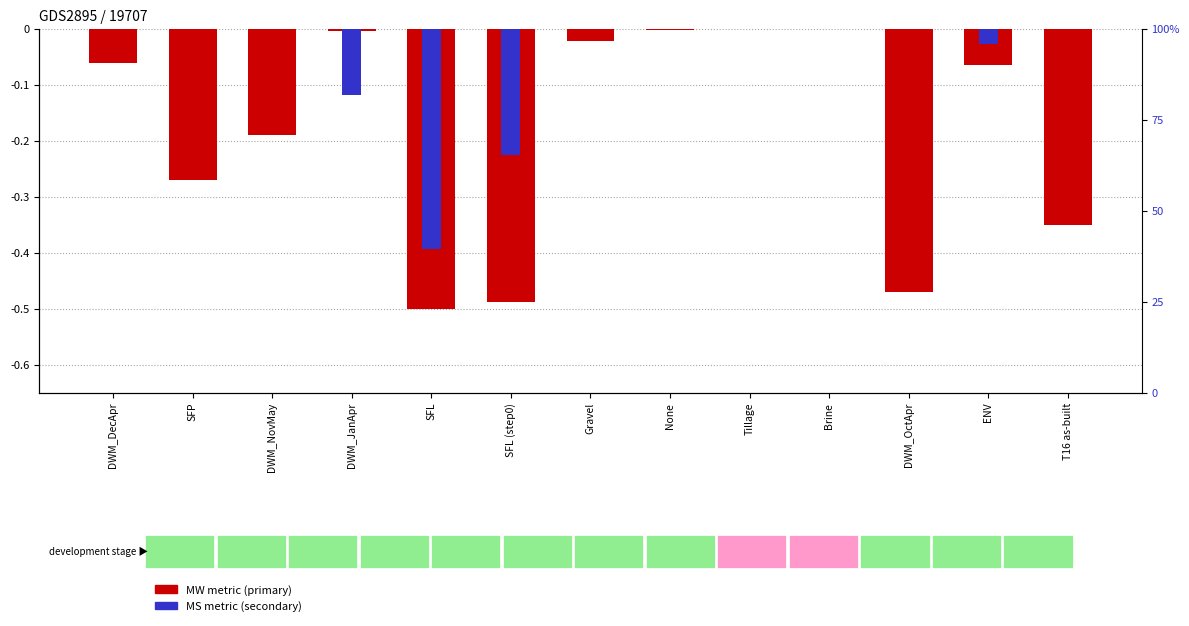

How many values in MW (primary metric) are below zero?

11